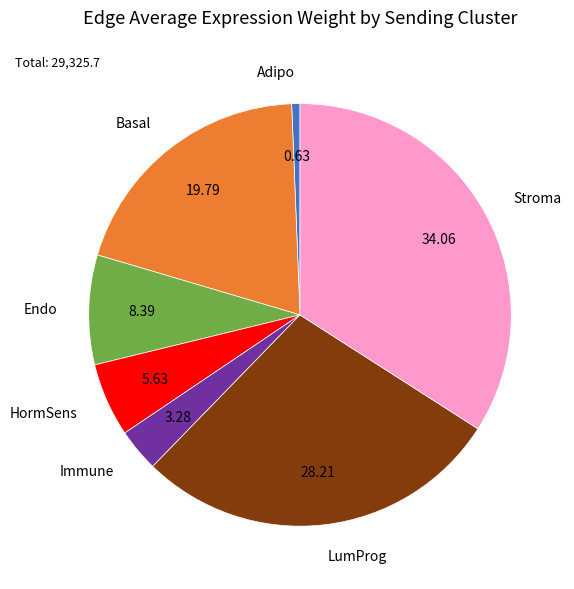

Does LumProg account for over 50% of the chart?

No